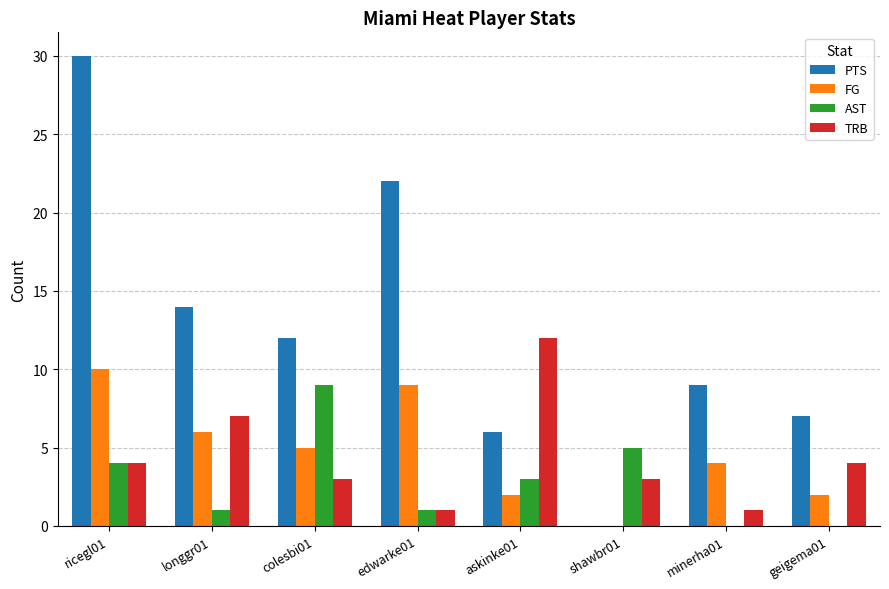

Reading right to left, transcribe all the data shown in this chart.

PTS: geigema01=7	minerha01=9	shawbr01=0	askinke01=6	edwarke01=22	colesbi01=12	longgr01=14	ricegl01=30
FG: geigema01=2	minerha01=4	shawbr01=0	askinke01=2	edwarke01=9	colesbi01=5	longgr01=6	ricegl01=10
AST: geigema01=0	minerha01=0	shawbr01=5	askinke01=3	edwarke01=1	colesbi01=9	longgr01=1	ricegl01=4
TRB: geigema01=4	minerha01=1	shawbr01=3	askinke01=12	edwarke01=1	colesbi01=3	longgr01=7	ricegl01=4